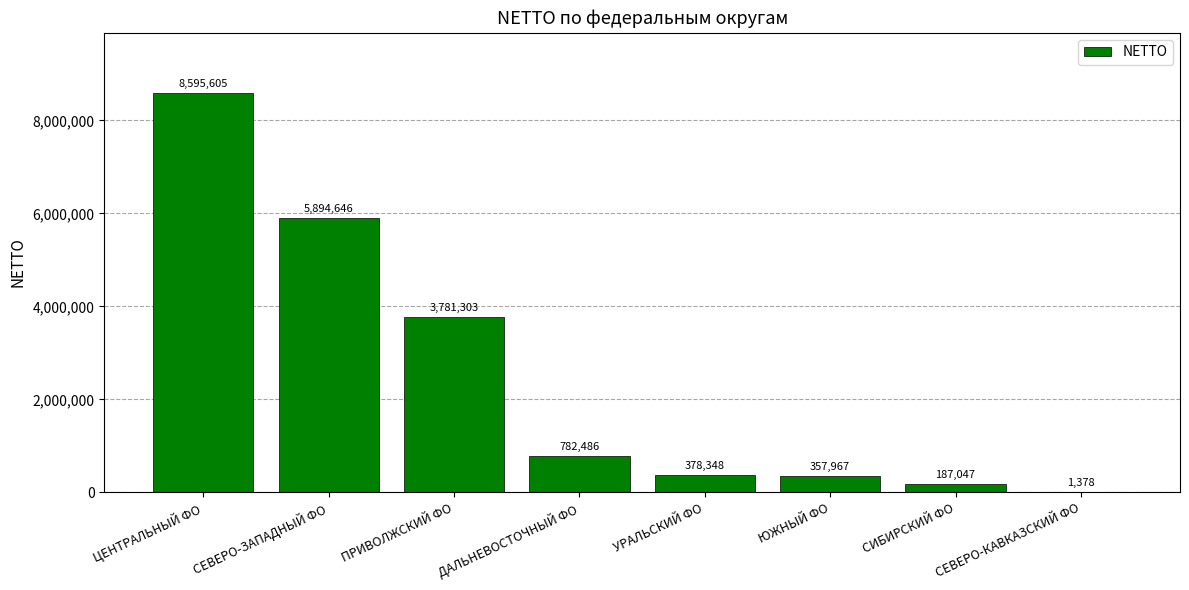

How many data points does each series have?

8